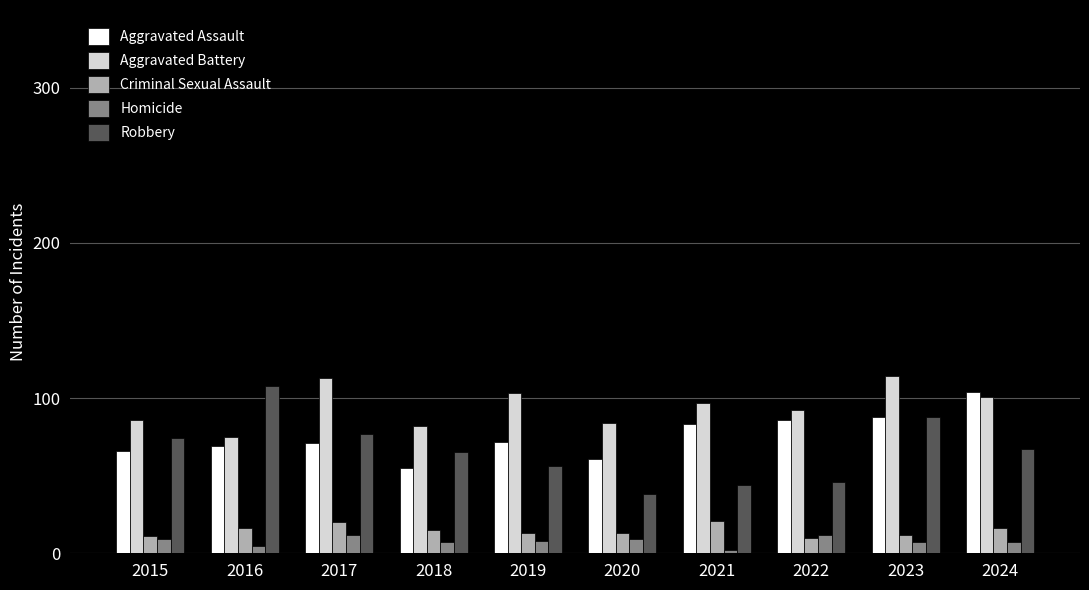

Is it true that Robbery equals 46 at 2022?

True